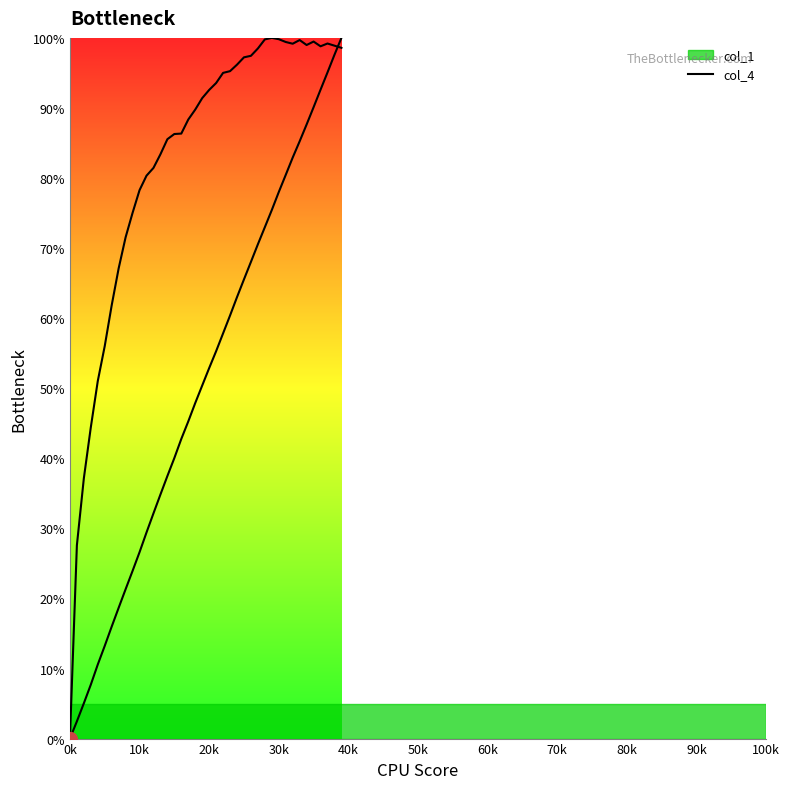

Reading left to right, transcribe all the data shown in this chart.

col_1: 0.0	2.5	5.0	7.7	10.6	13.2	16.0	18.7	21.3	23.9	26.6	29.4	32.1	34.8	37.5	40.0	42.8	45.3	47.9	50.4	52.9	55.3	57.8	60.4	63.0	65.5	68.0	70.5	73.0	75.4	78.0	80.4	82.9	85.2	87.6	90.1	92.6	95.1	97.6	100.0
col_4: 0.0	27.6	37.1	44.4	51.0	56.0	61.8	67.1	71.5	75.0	78.3	80.3	81.4	83.4	85.5	86.3	86.3	88.3	89.8	91.4	92.6	93.6	95.0	95.3	96.2	97.2	97.4	98.5	99.8	100.0	99.8	99.4	99.2	99.7	99.0	99.5	98.8	99.2	98.9	98.6